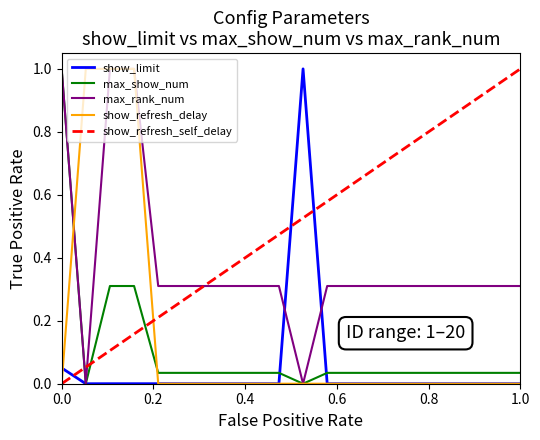

Does the chart display data point markers on the line(s)?

No